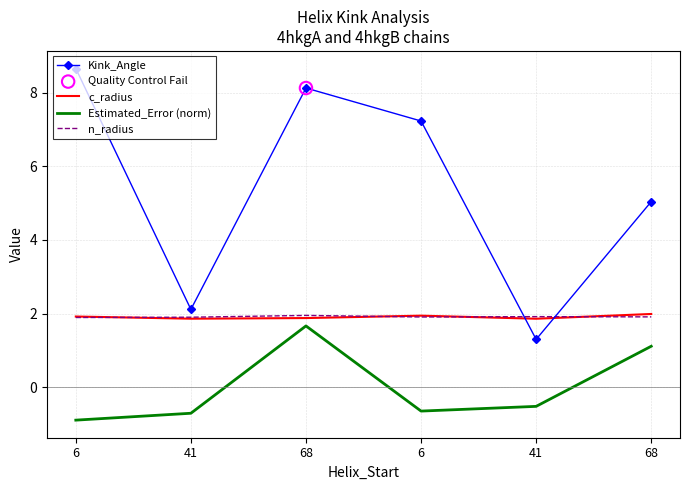

What are all the series names shown in the legend?

Kink_Angle, c_radius, Estimated_Error (norm), n_radius